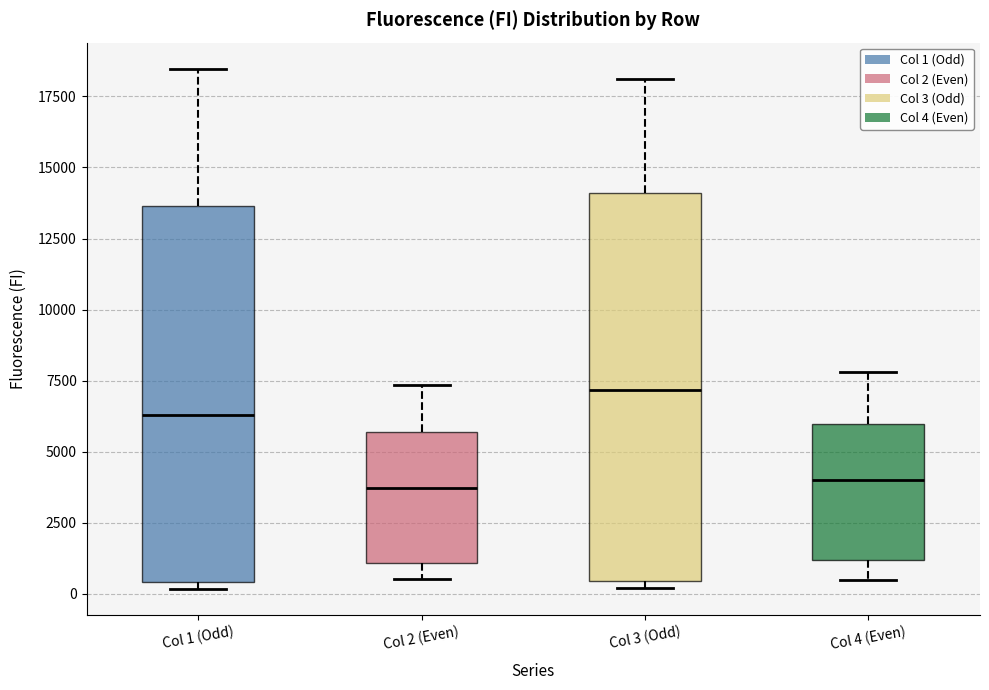

Reading left to right, read every box against the y-axis: the position of its median line, the range the box covers, and the ends of its whiskers. The values are not printed on the chart, so give them approximately, as read against the axis.

Col 1 (Odd): median 6500, box 500 to 13500, whiskers 0 to 18500
Col 2 (Even): median 3500, box 1000 to 5500, whiskers 500 to 7500
Col 3 (Odd): median 7000, box 500 to 14000, whiskers 0 to 18000
Col 4 (Even): median 4000, box 1000 to 6000, whiskers 500 to 8000